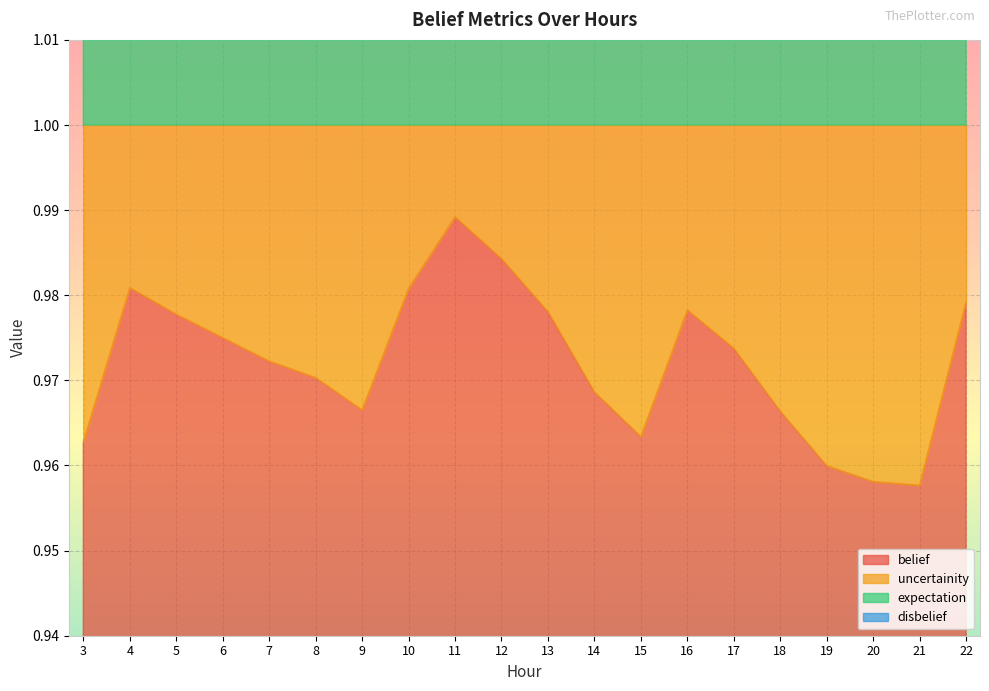

Is the value of uncertainity at 22 greater than the value of expectation at 15?

No